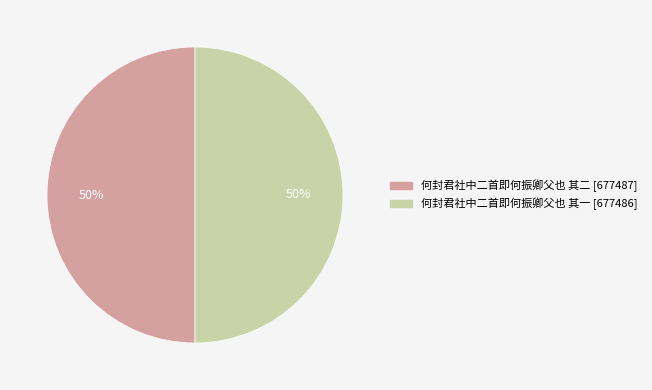

What percentage is the 何封君社中二首即何振卿父也 其一 slice, to the nearest percent?

50%